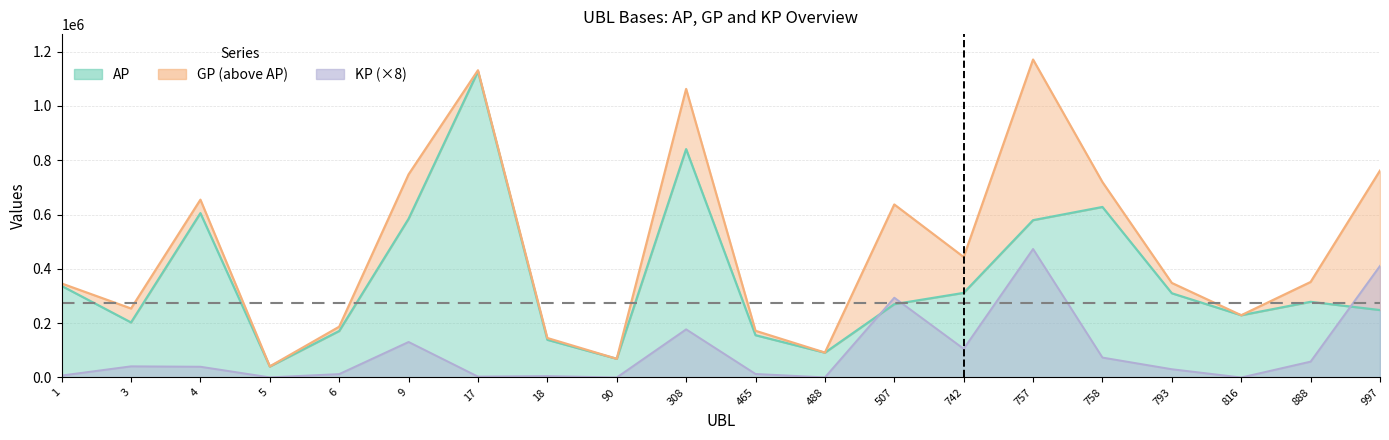

What is the spread (max minus min) of values at 465?

158898.4